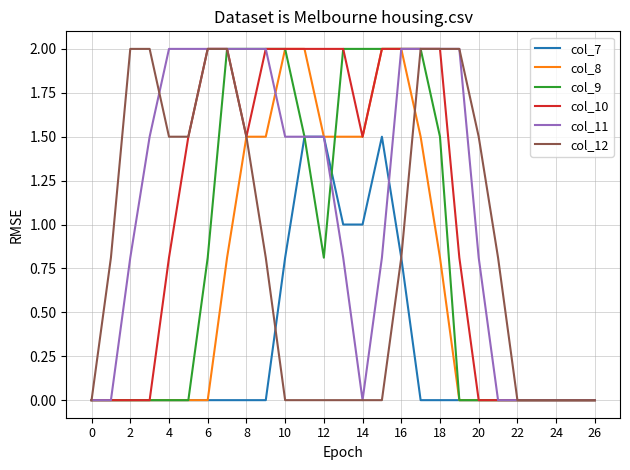

What are all the series names shown in the legend?

col_7, col_8, col_9, col_10, col_11, col_12